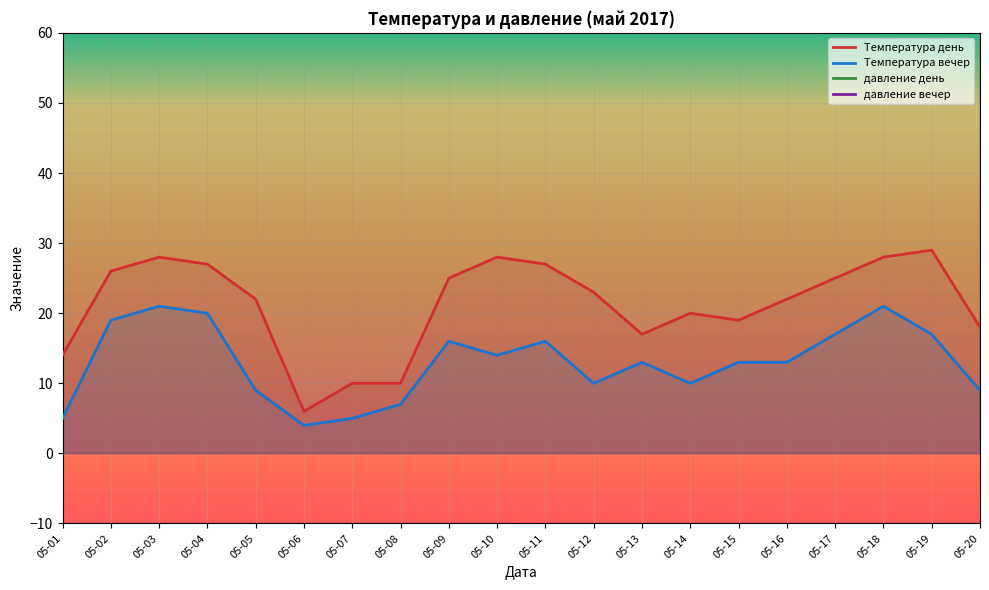

Is it true that Температура вечер equals 5 at 05-07?

True